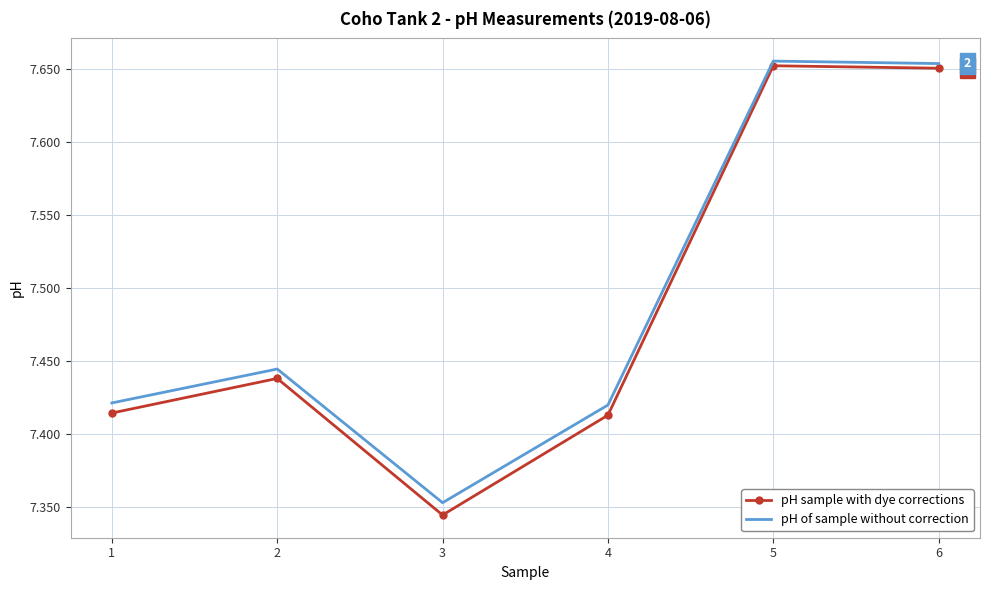

Which series changed the most between 4 and 6?

pH sample with dye corrections